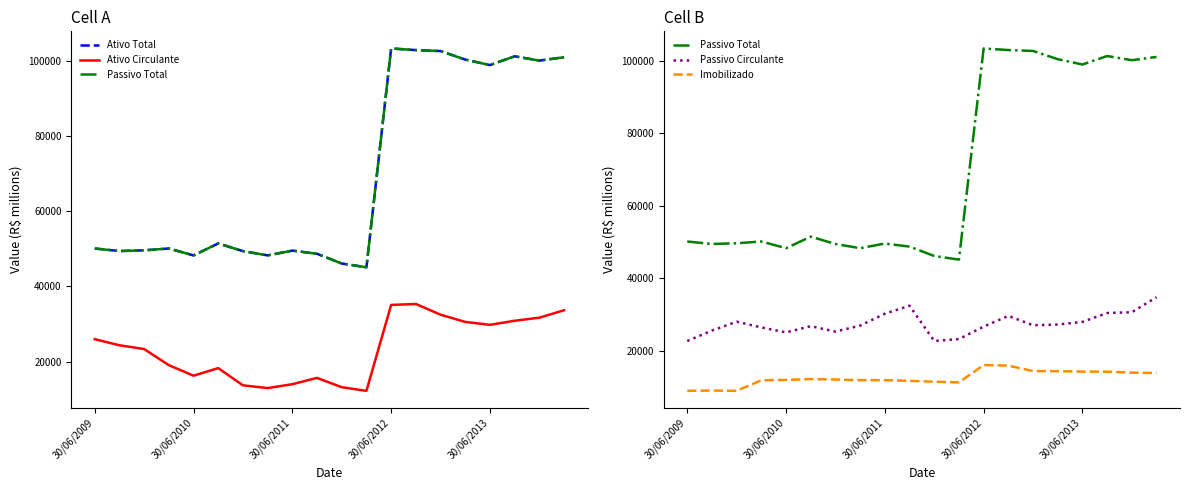

True or false: Passivo Total and Imobilizado intersect in this chart.

False